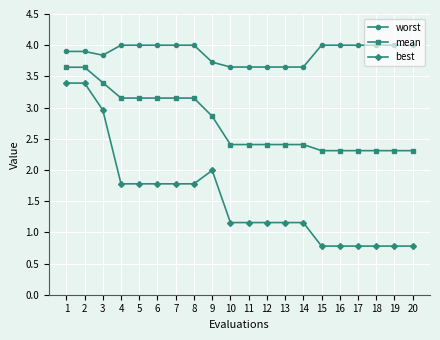

Which series has the largest range (max minus min)?

best